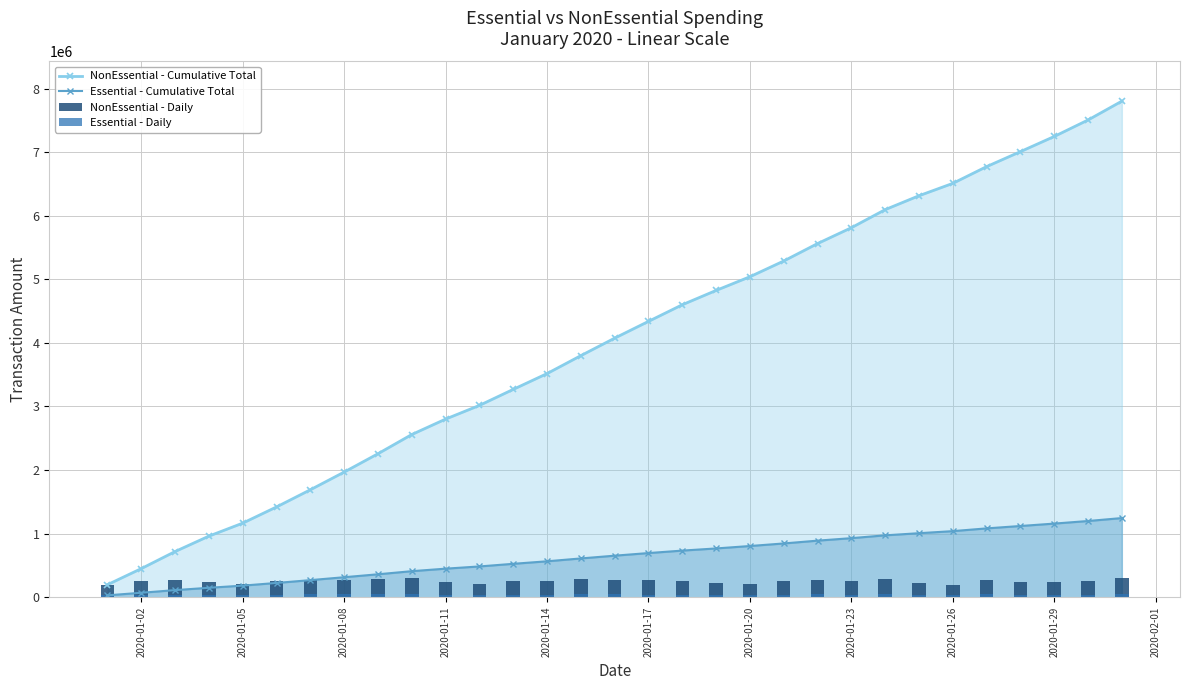

True or false: NonEssential - Cumulative Total has more than 1 interior local peaks.

False